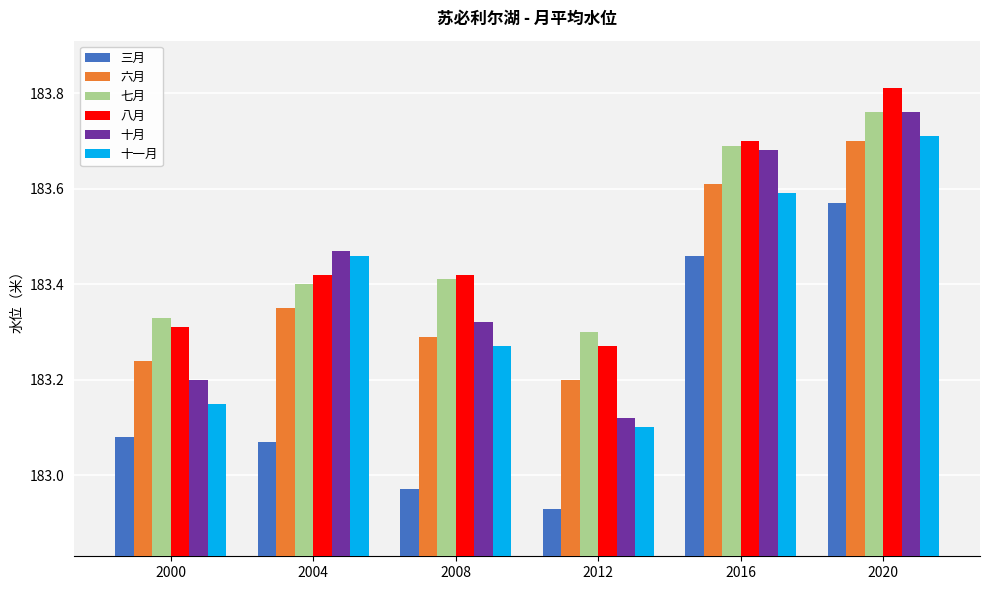

What is the spread (max minus min) of values at 2004?

0.4